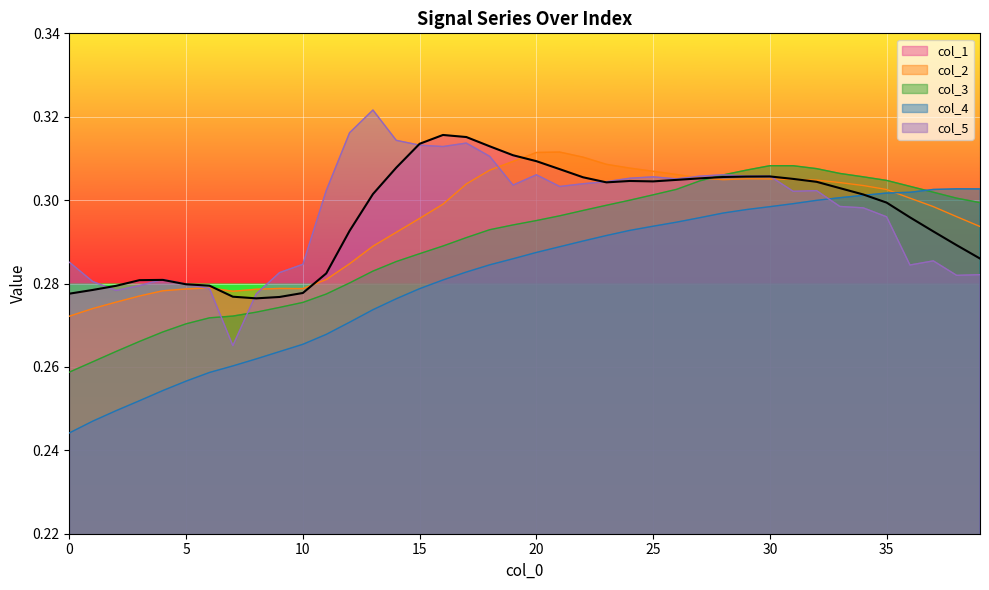

Where is the first local maximum for col_4?

38